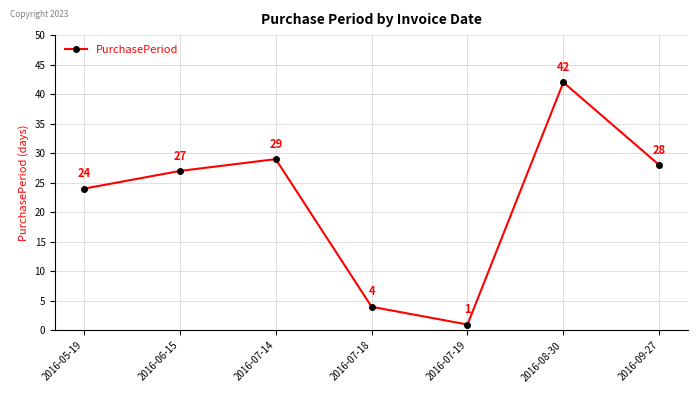

What is the sum of the values at 2016-05-19 and 2016-07-14?

53